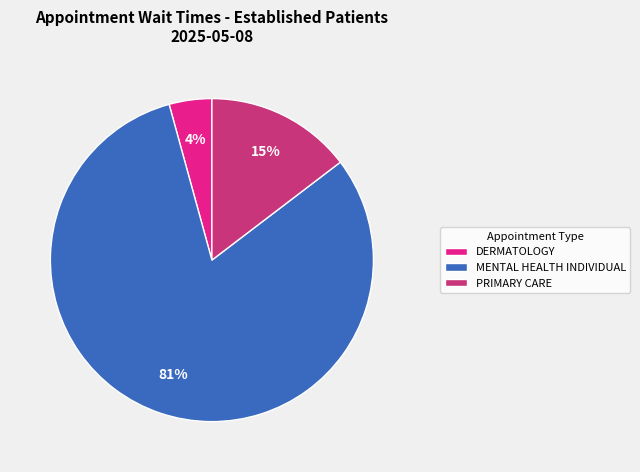

To the nearest percent, what percentage of the pie is PRIMARY CARE?

15%